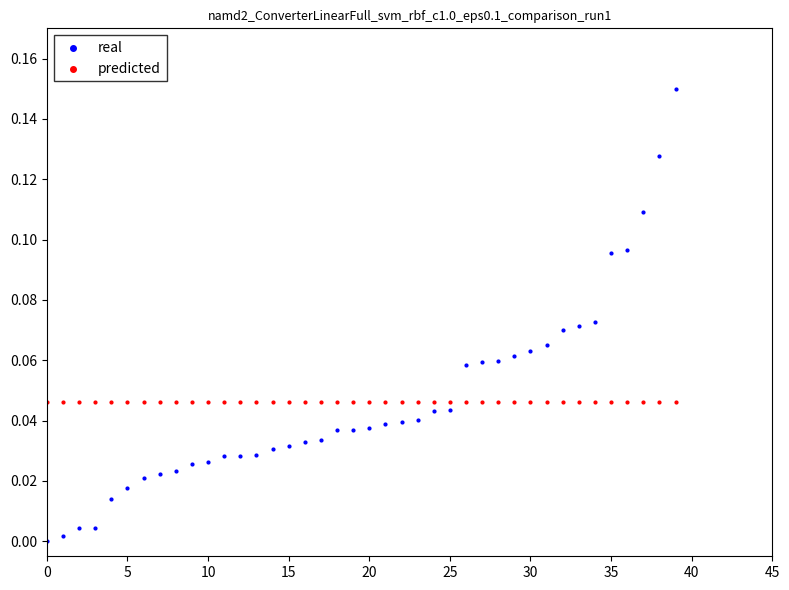

Which series reaches the maximum Y coordinate?

real